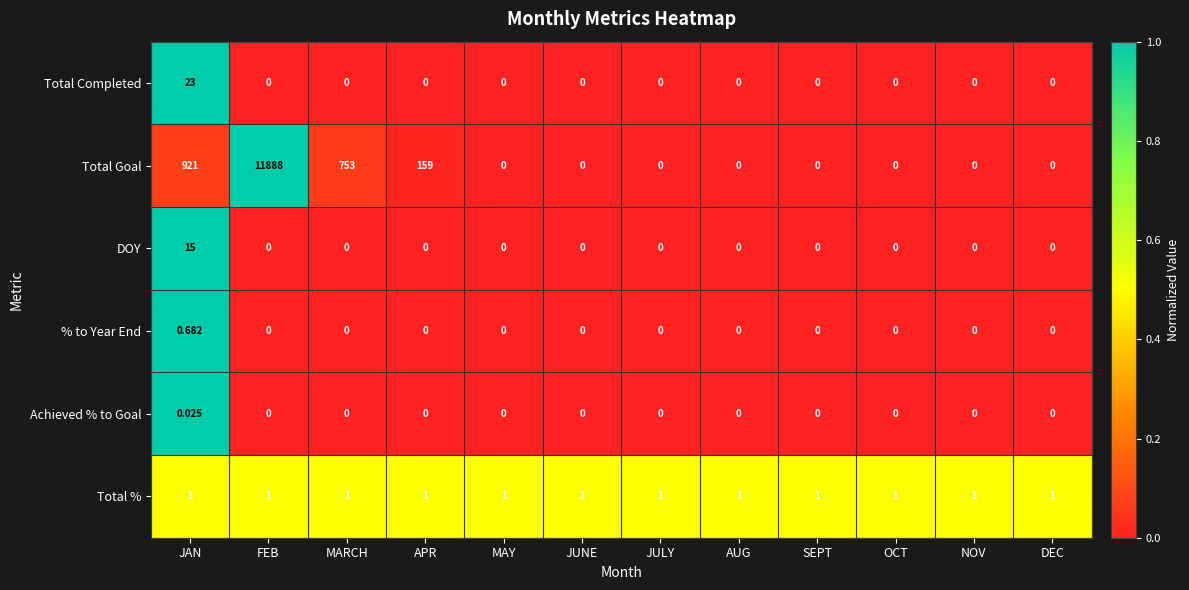

Which series has the widest spread of values?

Total Goal